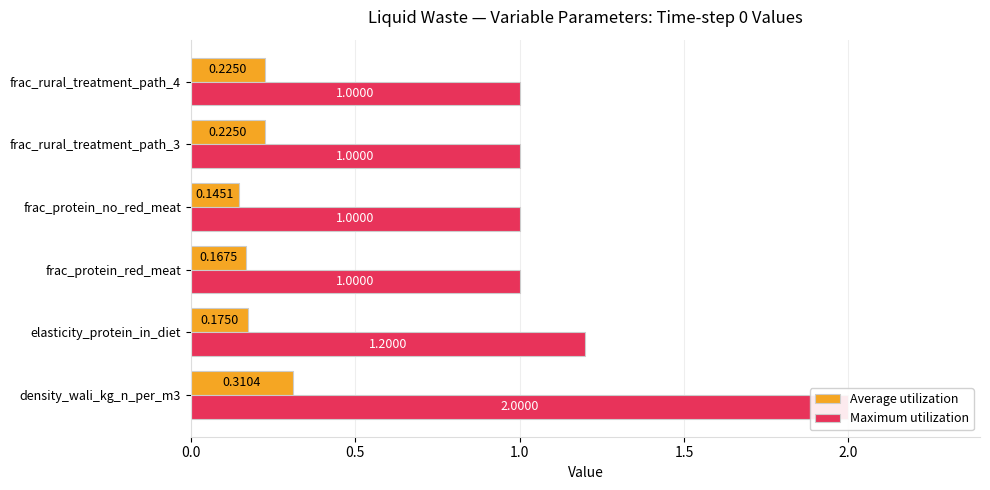

Reading left to right, what are all the values shown in this chart?

Average utilization: 0.3	0.2	0.2	0.1	0.2	0.2
Maximum utilization: 2.0	1.2	1.0	1.0	1.0	1.0